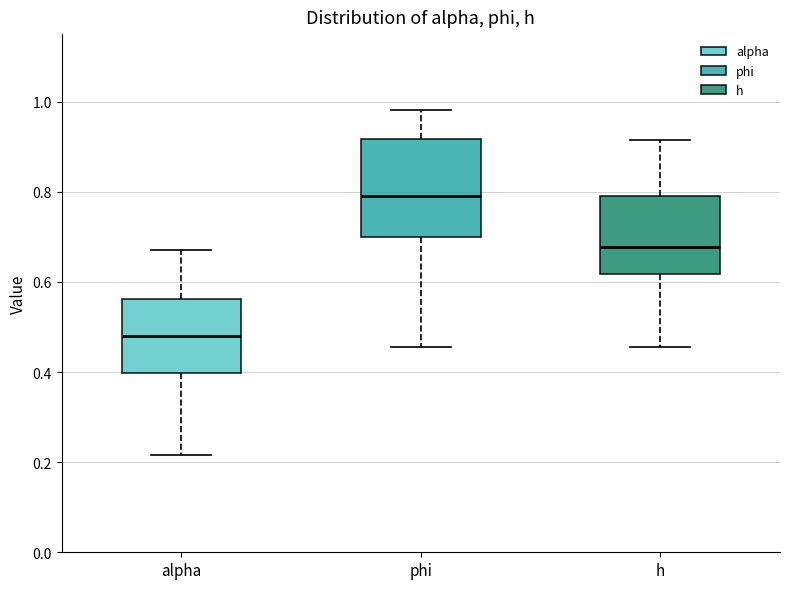

Reading left to right, read every box against the y-axis: the position of its median line, the range the box covers, and the ends of its whiskers. The values are not printed on the chart, so give them approximately, as read against the axis.

alpha: median 0.48, box 0.40 to 0.56, whiskers 0.22 to 0.68
phi: median 0.80, box 0.70 to 0.92, whiskers 0.46 to 0.98
h: median 0.68, box 0.62 to 0.80, whiskers 0.46 to 0.92